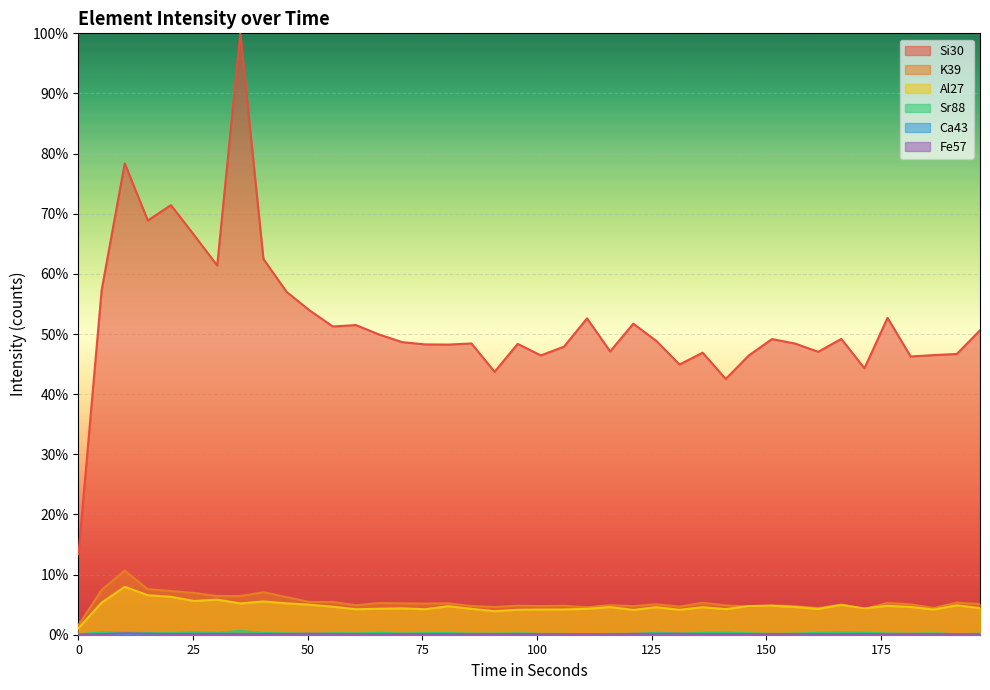

Reading left to right, extract all data points from this chart.

Si30: 0=13.4	5.041=57.3	10.081=78.4	15.122=68.9	20.163=71.4	25.203=66.5	30.244=61.4	35.285=100.0	40.325=62.5	45.366=57.0	50.407=53.9	55.447=51.3	60.488=51.5	65.529=49.9	70.569=48.7	75.61=48.3	80.651=48.2	85.691=48.4	90.732=43.7	95.773=48.4	100.813=46.4	105.854=47.9	110.895=52.6	115.935=47.1	120.976=51.7	126.017=48.8	131.057=44.9	136.098=46.9	141.139=42.5	146.179=46.4	151.22=49.2	156.261=48.4	161.301=47.0	166.342=49.2	171.383=44.3	176.423=52.7	181.464=46.3	186.504=46.5	191.545=46.7	196.586=50.6
K39: 0=1.6	5.041=7.4	10.081=10.7	15.122=7.6	20.163=7.3	25.203=6.9	30.244=6.4	35.285=6.4	40.325=7.1	45.366=6.2	50.407=5.4	55.447=5.4	60.488=4.9	65.529=5.3	70.569=5.2	75.61=5.2	80.651=5.2	85.691=4.8	90.732=4.6	95.773=4.8	100.813=4.8	105.854=4.8	110.895=4.6	115.935=4.9	120.976=4.7	126.017=5.1	131.057=4.7	136.098=5.3	141.139=4.9	146.179=4.7	151.22=4.9	156.261=4.8	161.301=4.4	166.342=5.0	171.383=4.3	176.423=5.3	181.464=5.1	186.504=4.5	191.545=5.3	196.586=5.1
Al27: 0=1.1	5.041=5.3	10.081=8.0	15.122=6.6	20.163=6.3	25.203=5.6	30.244=5.8	35.285=5.2	40.325=5.5	45.366=5.2	50.407=5.0	55.447=4.7	60.488=4.2	65.529=4.3	70.569=4.4	75.61=4.2	80.651=4.7	85.691=4.3	90.732=3.9	95.773=4.1	100.813=4.2	105.854=4.2	110.895=4.3	115.935=4.6	120.976=4.1	126.017=4.6	131.057=4.1	136.098=4.6	141.139=4.3	146.179=4.8	151.22=4.8	156.261=4.6	161.301=4.3	166.342=5.0	171.383=4.4	176.423=4.8	181.464=4.6	186.504=4.2	191.545=4.9	196.586=4.4
Sr88: 0=0.1	5.041=0.4	10.081=0.3	15.122=0.3	20.163=0.3	25.203=0.4	30.244=0.3	35.285=0.6	40.325=0.3	45.366=0.2	50.407=0.2	55.447=0.2	60.488=0.2	65.529=0.3	70.569=0.2	75.61=0.3	80.651=0.3	85.691=0.2	90.732=0.2	95.773=0.2	100.813=0.2	105.854=0.1	110.895=0.1	115.935=0.1	120.976=0.1	126.017=0.3	131.057=0.2	136.098=0.3	141.139=0.4	146.179=0.2	151.22=0.1	156.261=0.2	161.301=0.3	166.342=0.4	171.383=0.3	176.423=0.2	181.464=0.2	186.504=0.2	191.545=0.1	196.586=0.2
Ca43: 0=0.0	5.041=0.0	10.081=0.0	15.122=0.0	20.163=0.0	25.203=0.0	30.244=0.0	35.285=0.1	40.325=0.0	45.366=0.0	50.407=0.0	55.447=0.0	60.488=0.0	65.529=0.0	70.569=0.0	75.61=0.0	80.651=0.0	85.691=0.0	90.732=0.0	95.773=0.0	100.813=0.0	105.854=0.0	110.895=0.0	115.935=0.0	120.976=0.0	126.017=0.0	131.057=0.0	136.098=0.0	141.139=0.0	146.179=0.0	151.22=0.1	156.261=0.1	161.301=0.0	166.342=0.0	171.383=0.0	176.423=0.0	181.464=0.0	186.504=0.0	191.545=0.0	196.586=0.0
Fe57: 0=0.0	5.041=0.1	10.081=0.2	15.122=0.2	20.163=0.1	25.203=0.1	30.244=0.1	35.285=0.1	40.325=0.1	45.366=0.1	50.407=0.2	55.447=0.1	60.488=0.1	65.529=0.1	70.569=0.1	75.61=0.1	80.651=0.1	85.691=0.1	90.732=0.1	95.773=0.1	100.813=0.1	105.854=0.1	110.895=0.1	115.935=0.1	120.976=0.1	126.017=0.1	131.057=0.2	136.098=0.1	141.139=0.1	146.179=0.1	151.22=0.1	156.261=0.1	161.301=0.1	166.342=0.1	171.383=0.1	176.423=0.1	181.464=0.1	186.504=0.1	191.545=0.1	196.586=0.1